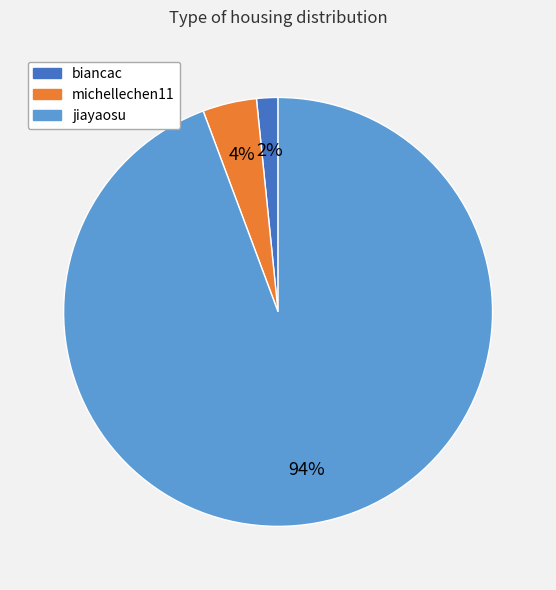

True or false: biancac accounts for 11% of the total.

False